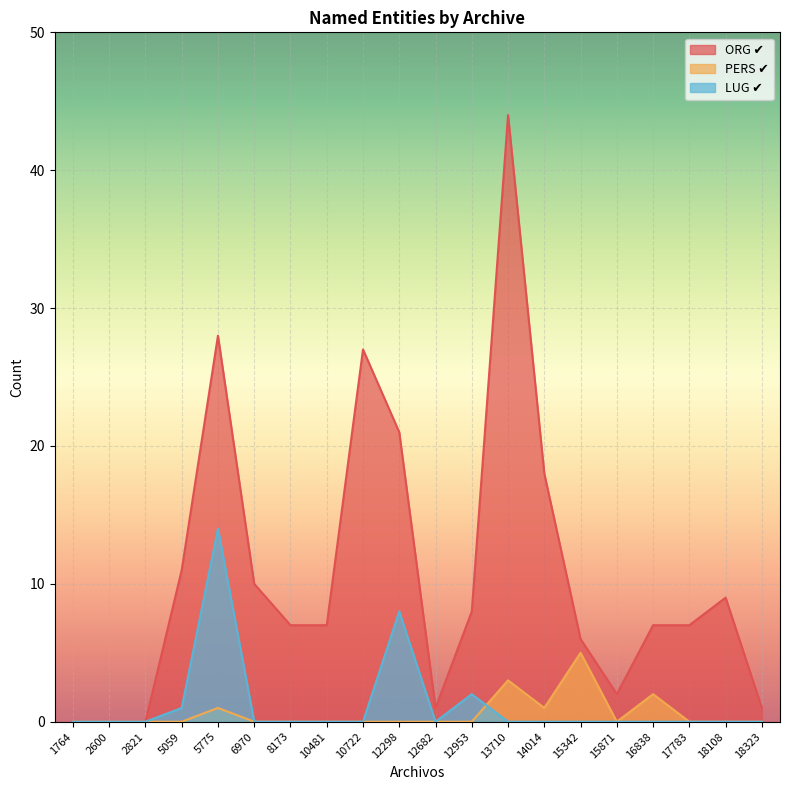

List the labels in order of PERS ✔ value, smallest first.

1764, 2600, 2821, 5059, 6970, 8173, 10481, 10722, 12298, 12682, 12953, 15871, 17783, 18108, 18323, 5775, 14014, 16838, 13710, 15342